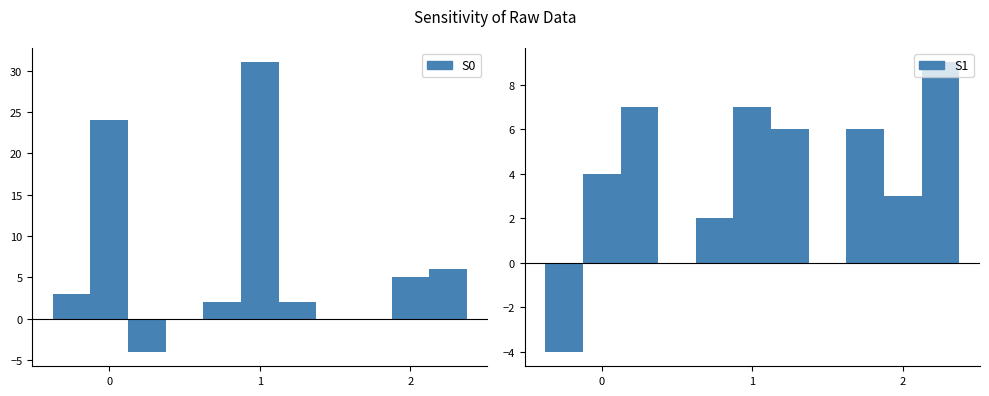

List the series in order of their peak value, highest first.

PC, I0, K, dS0, dSF, TB